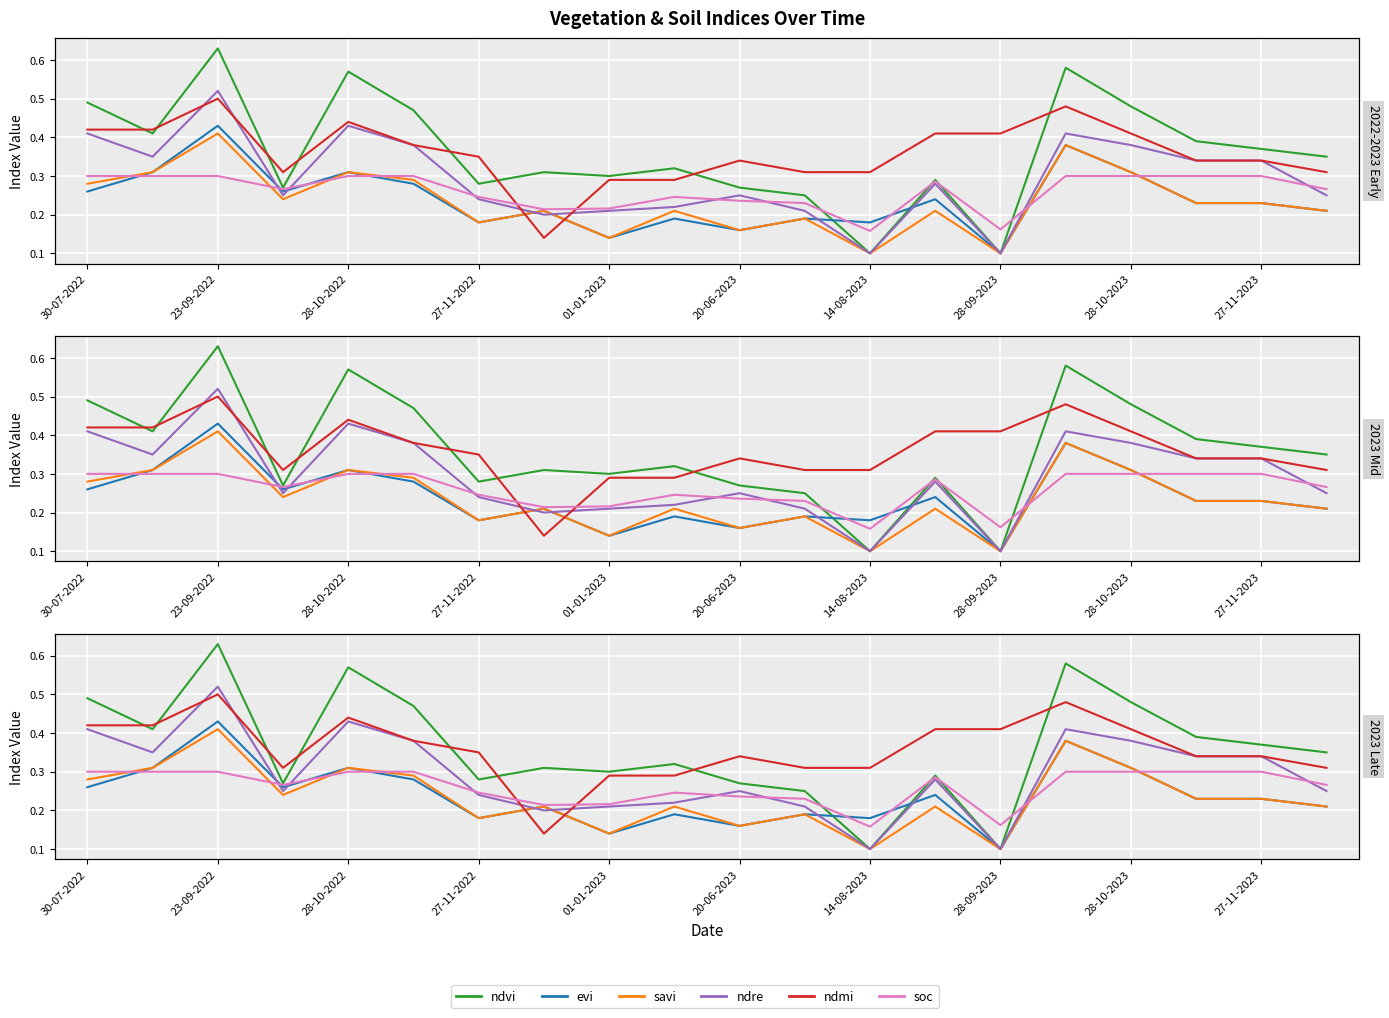

Between 28-10-2022 and 13, which series saw the biggest shift?

ndvi